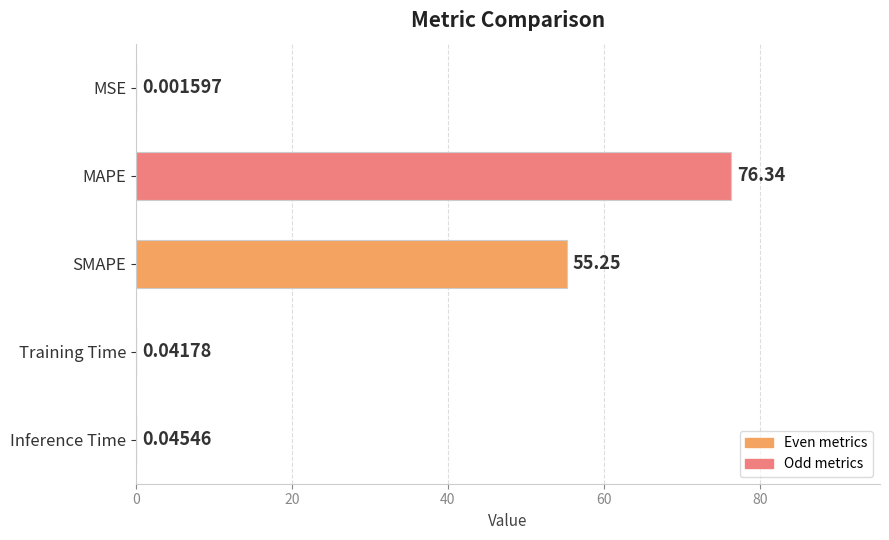

What is the greatest value displayed?

76.3